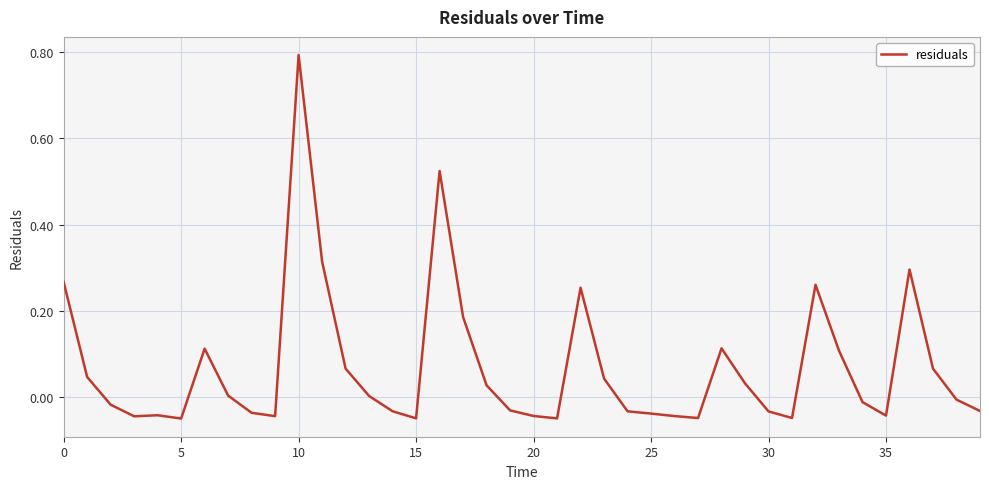

What is the maximum value shown in the chart?

0.8